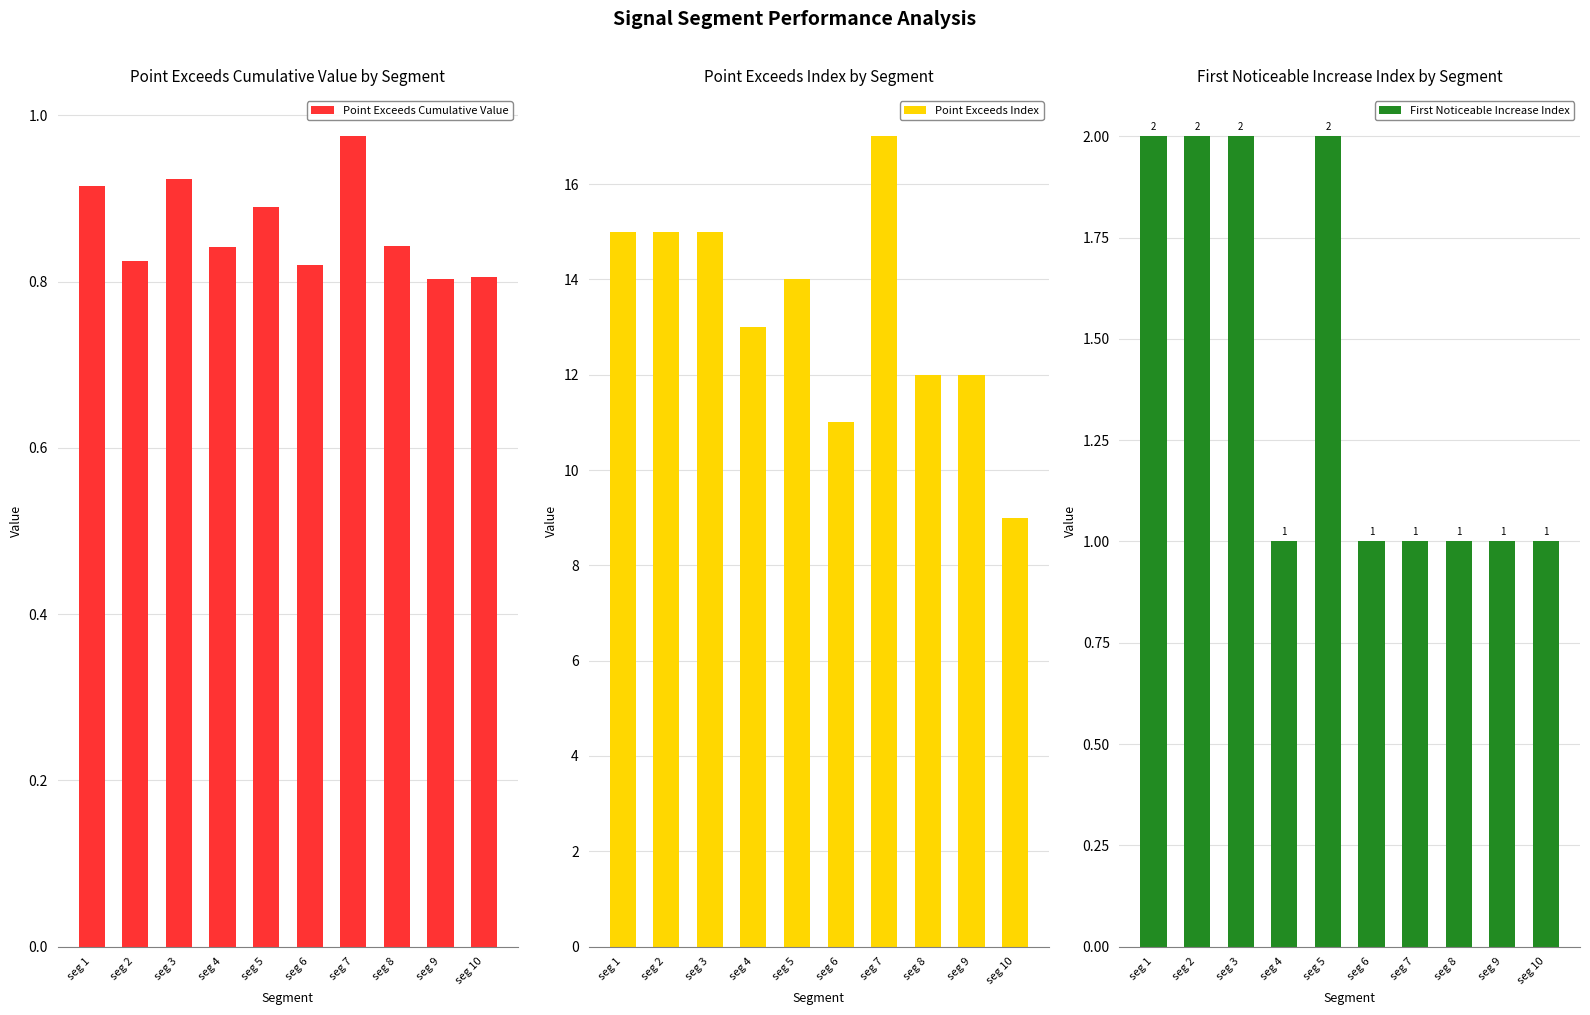

The value of Point Exceeds Cumulative Value at seg 8 is 0.8. True or false?

True